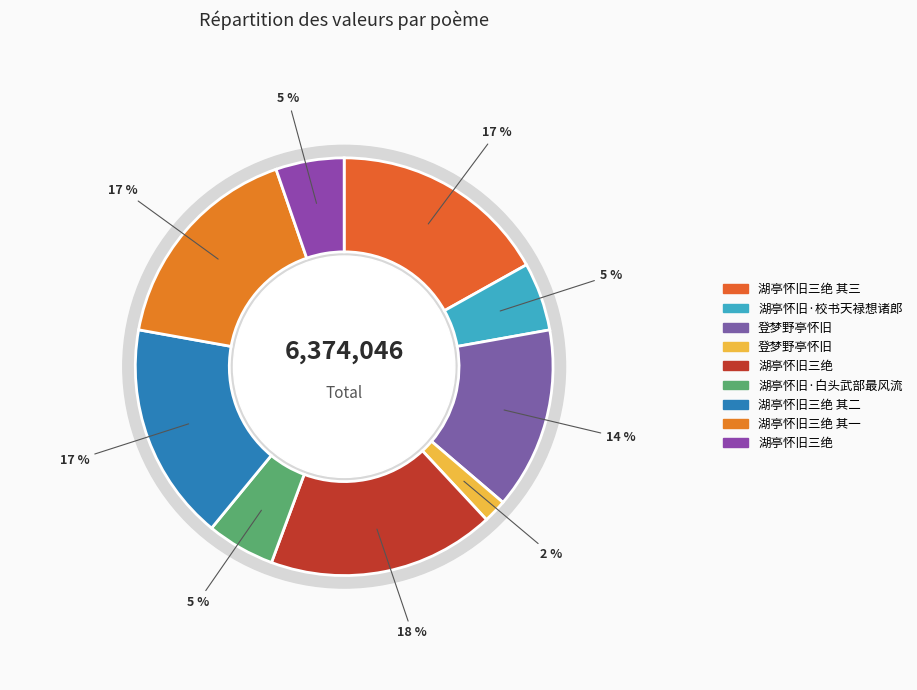

To the nearest percent, what is the difference between the largest and smallest slice percentages?

16%